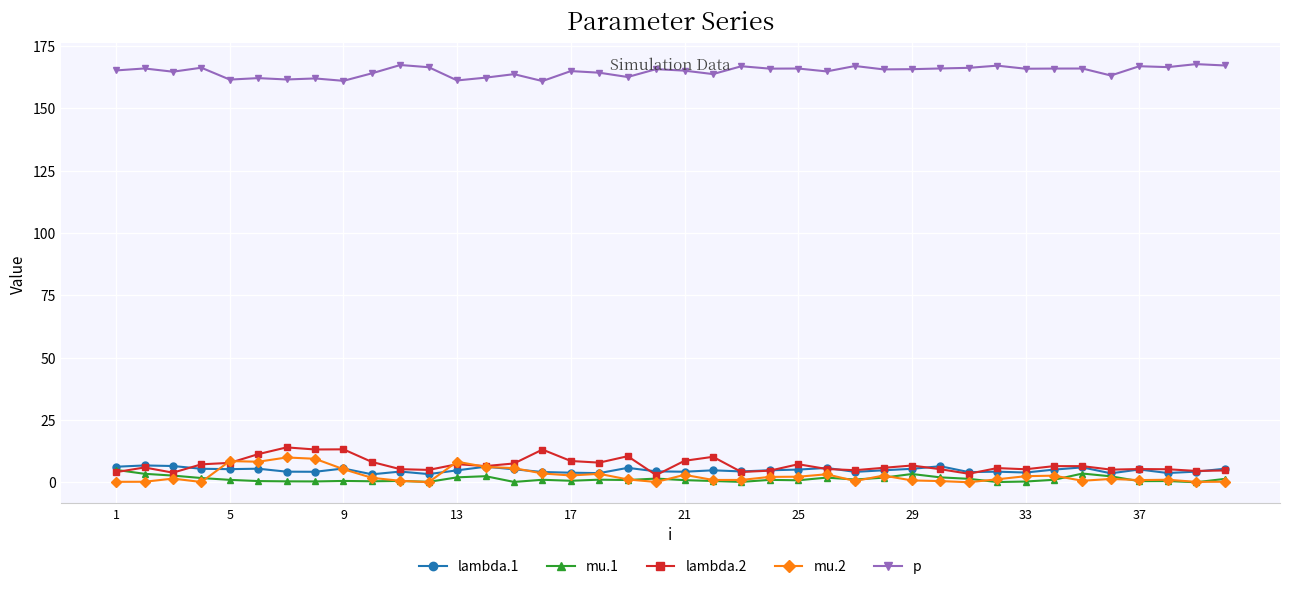

True or false: mu.1 and p intersect in this chart.

False